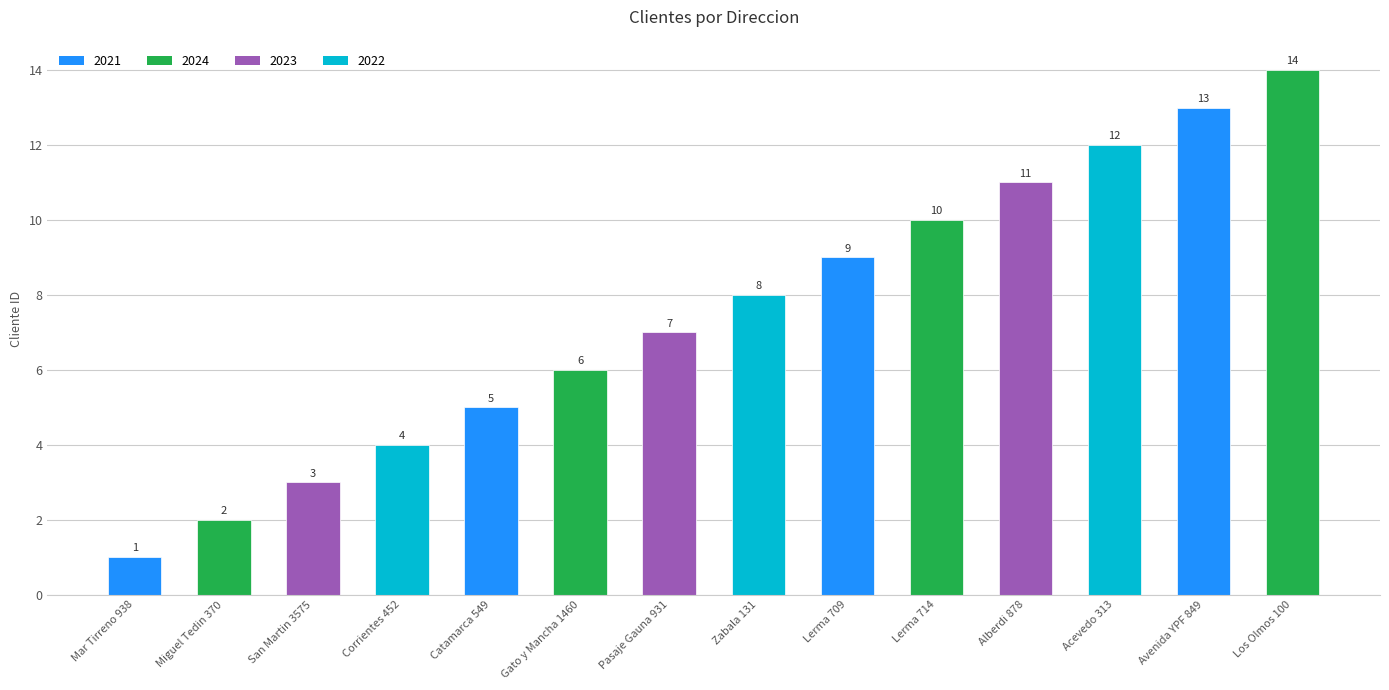

List the labels in order of value, smallest first.

Mar Tirreno 938, Miguel Tedin 370, San Martin 3575, Corrientes 452, Catamarca 549, Gato y Mancha 1460, Pasaje Gauna 931, Zabala 131, Lerma 709, Lerma 714, Alberdi 878, Acevedo 313, Avenida YPF 849, Los Olmos 100